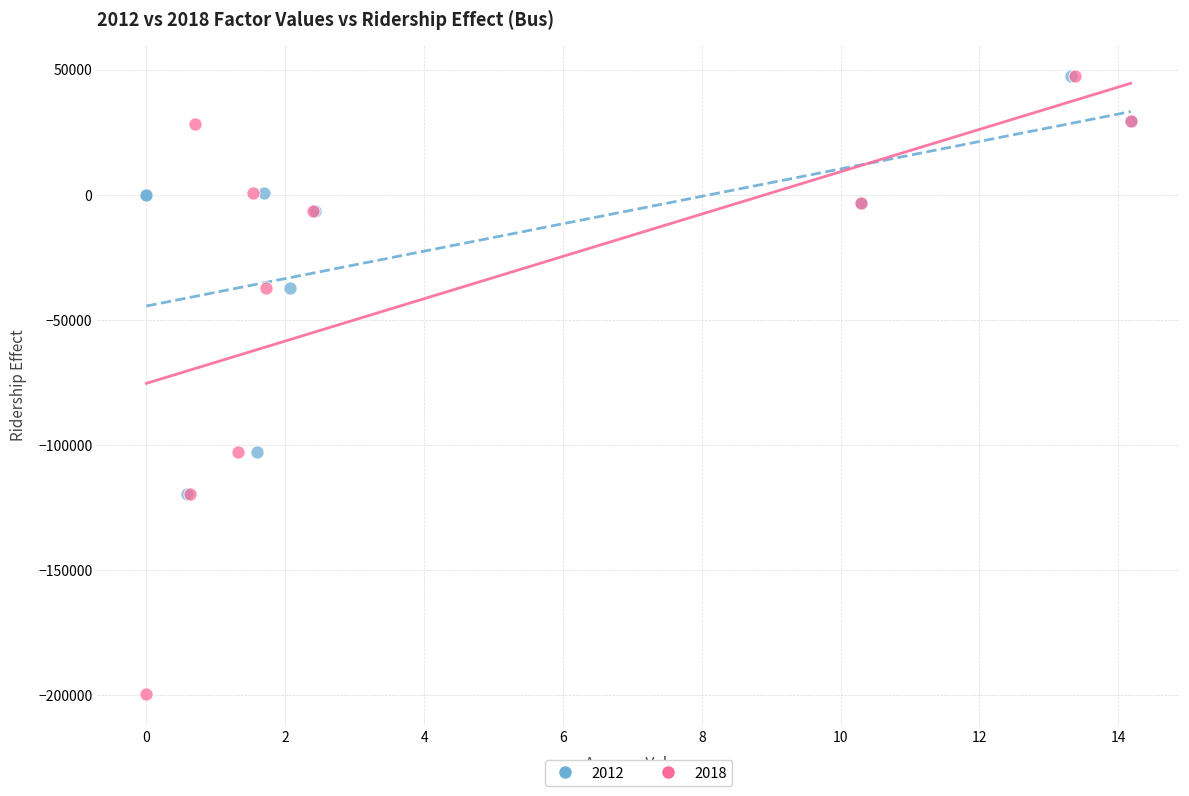

Which series contains the lowest Y value?

2018